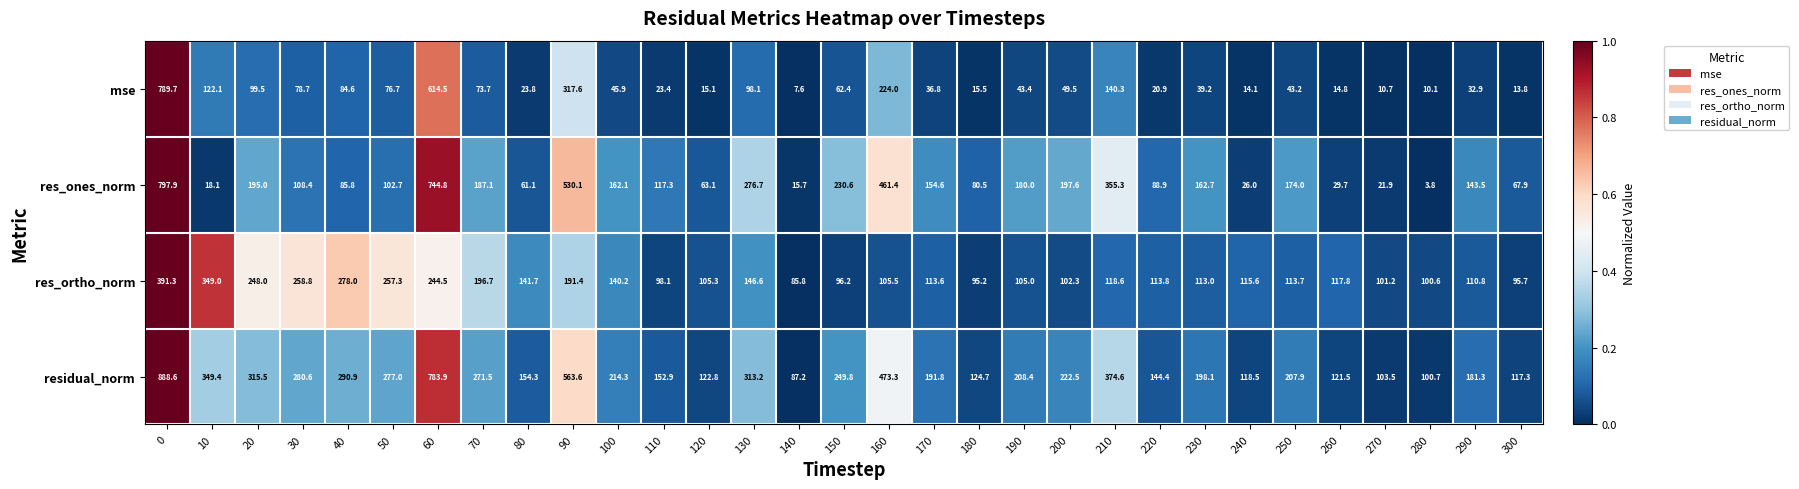

Which series has the largest total across all categories?

residual_norm